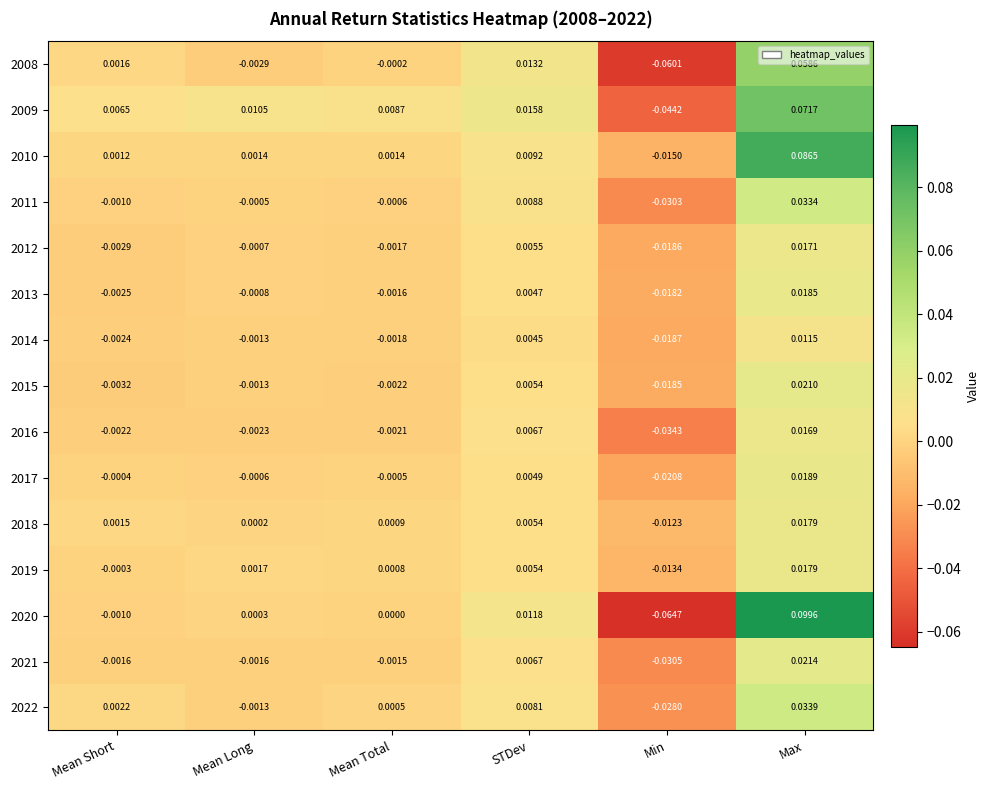

Which series has the largest total across all categories?

2010